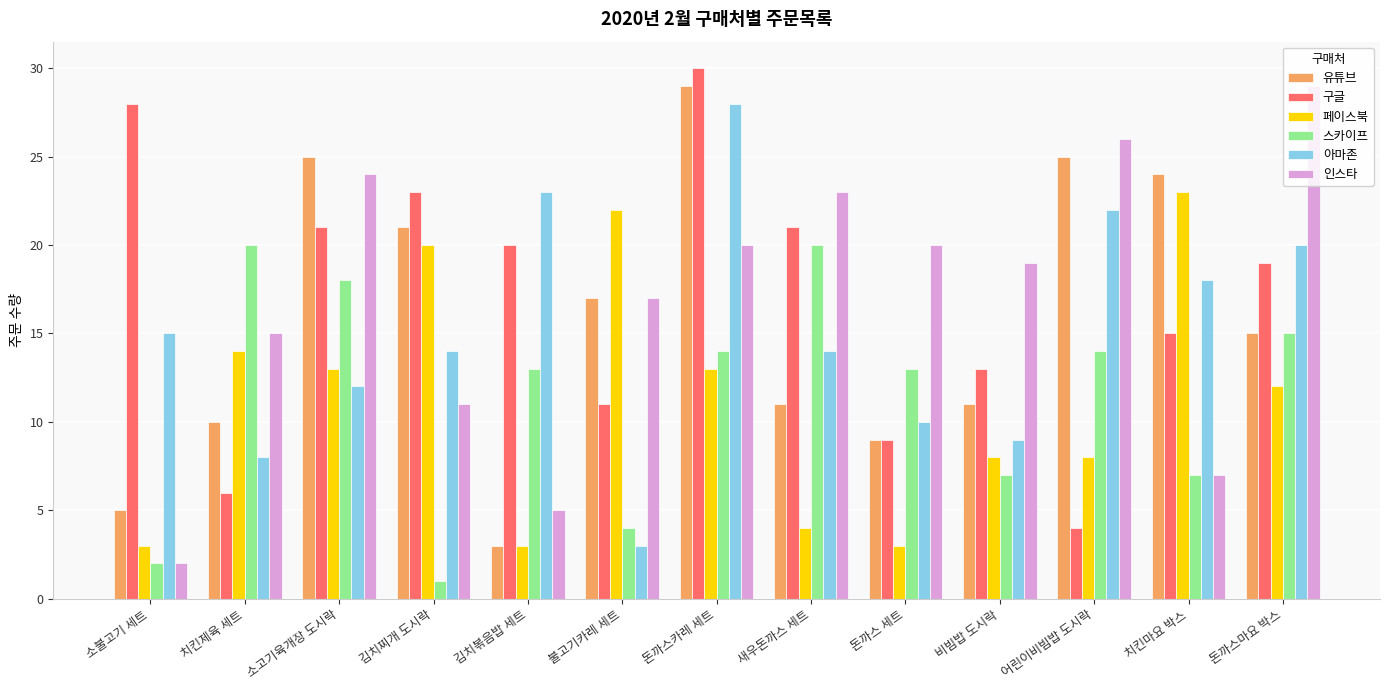

The value of 구글 at 돈까스마요 박스 is 19. True or false?

True